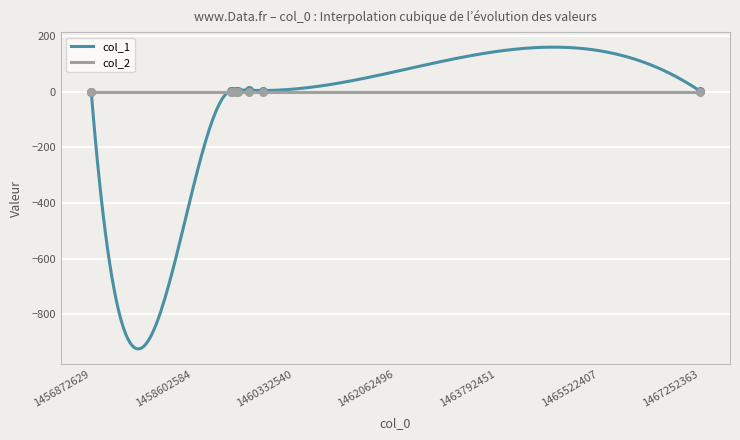

Which has a higher value, 1459249554 or 1459371943?

1459371943